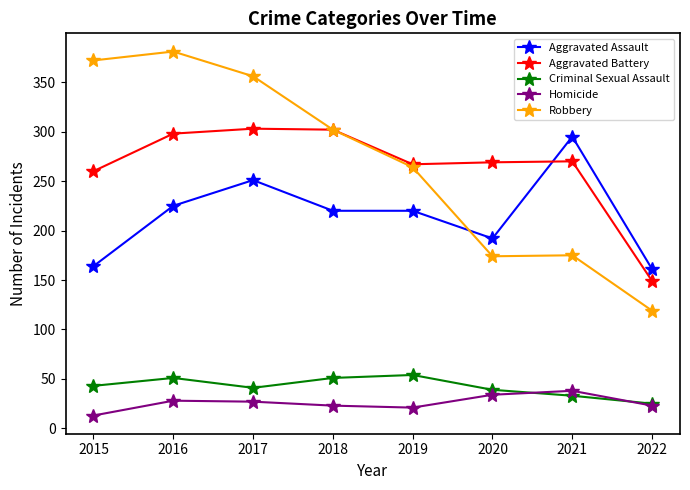

What is the value of the Aggravated Assault point at the 7th from the left?

295